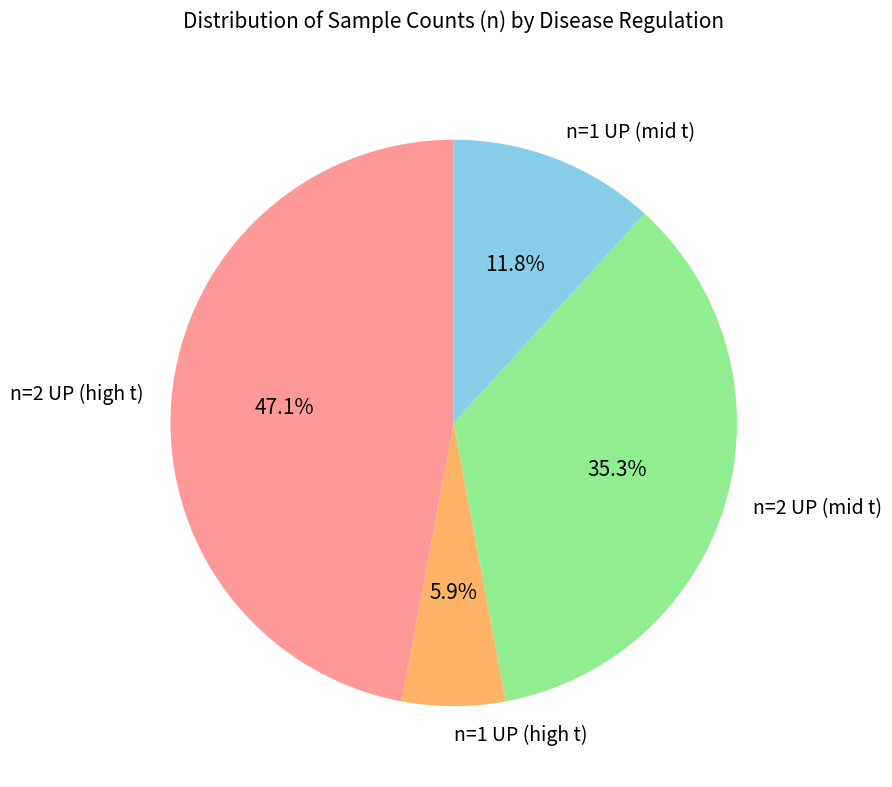

How many slices are in this pie chart?

4